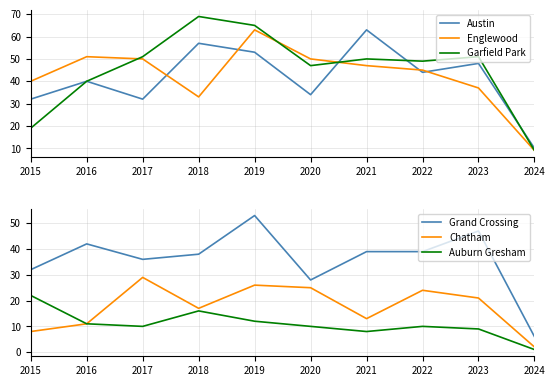

At which label does Auburn Gresham reach its peak?

2015